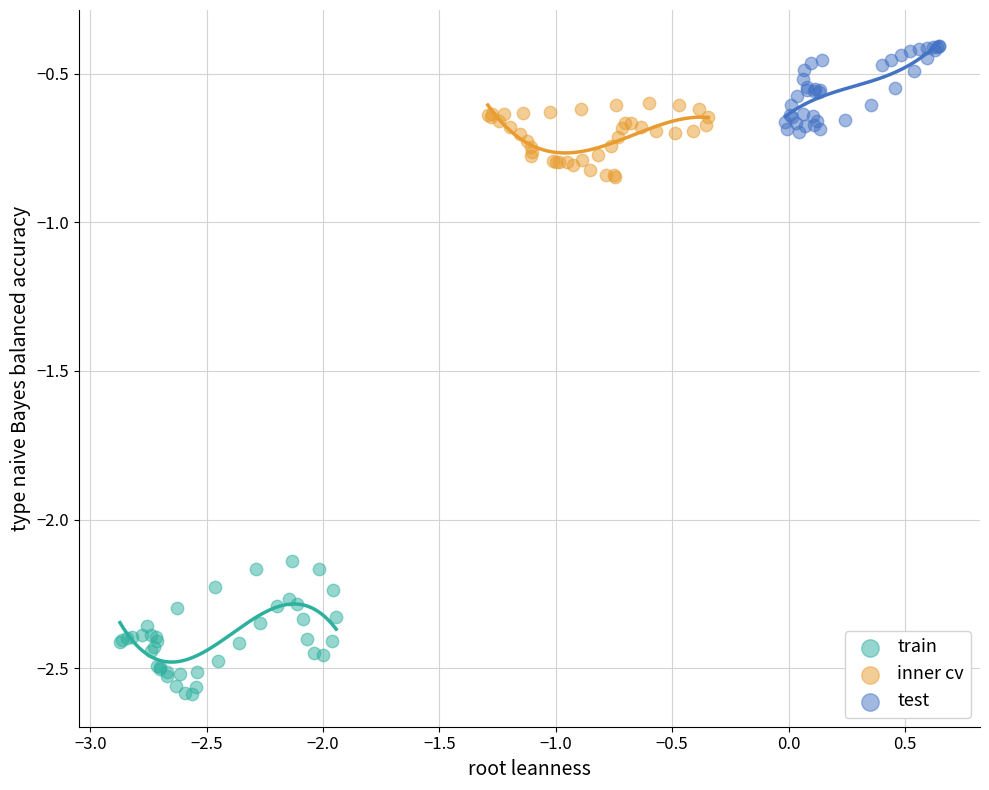

What are all the series names shown in the legend?

train, inner cv, test